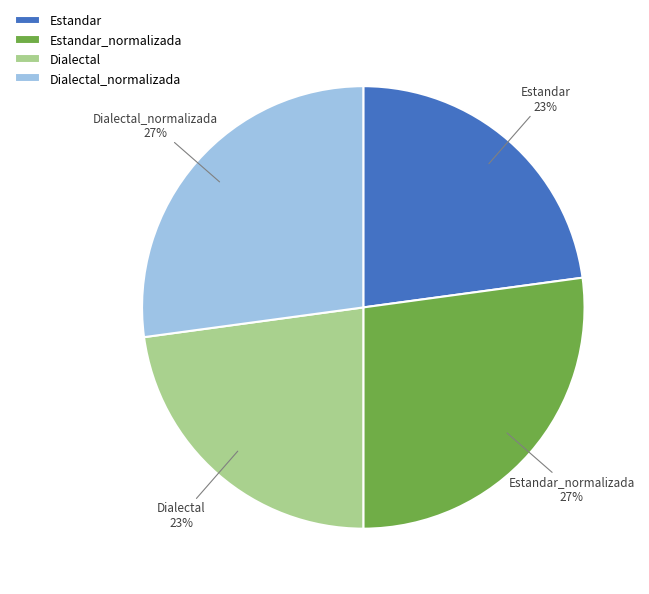

The Estandar_normalizada slice represents 32% of the pie. True or false?

False